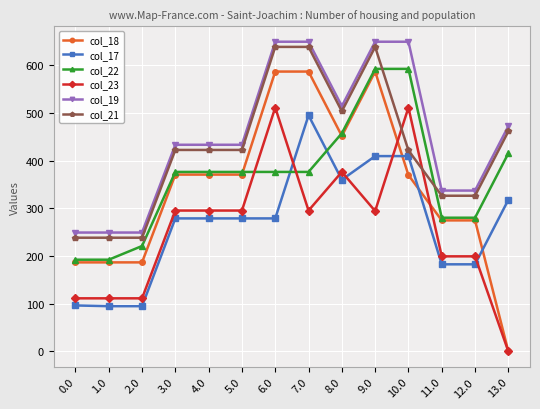

What is the value of the col_23 point at the 11th from the left?

511.3